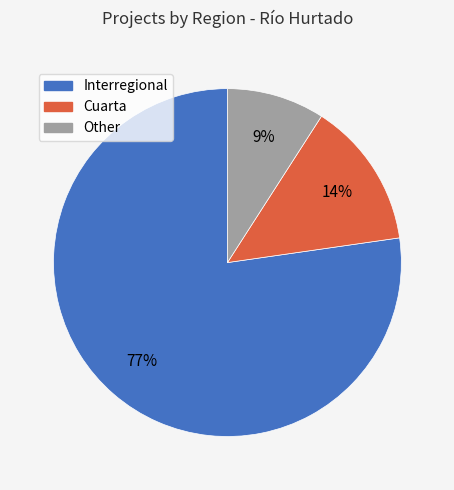

Which has a higher value, Interregional or Other?

Interregional